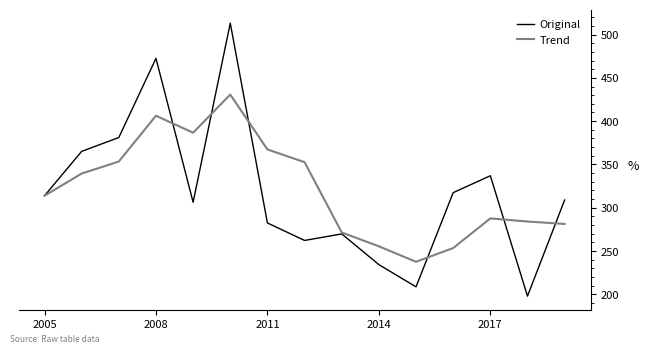

Which series has the widest spread of values?

Original